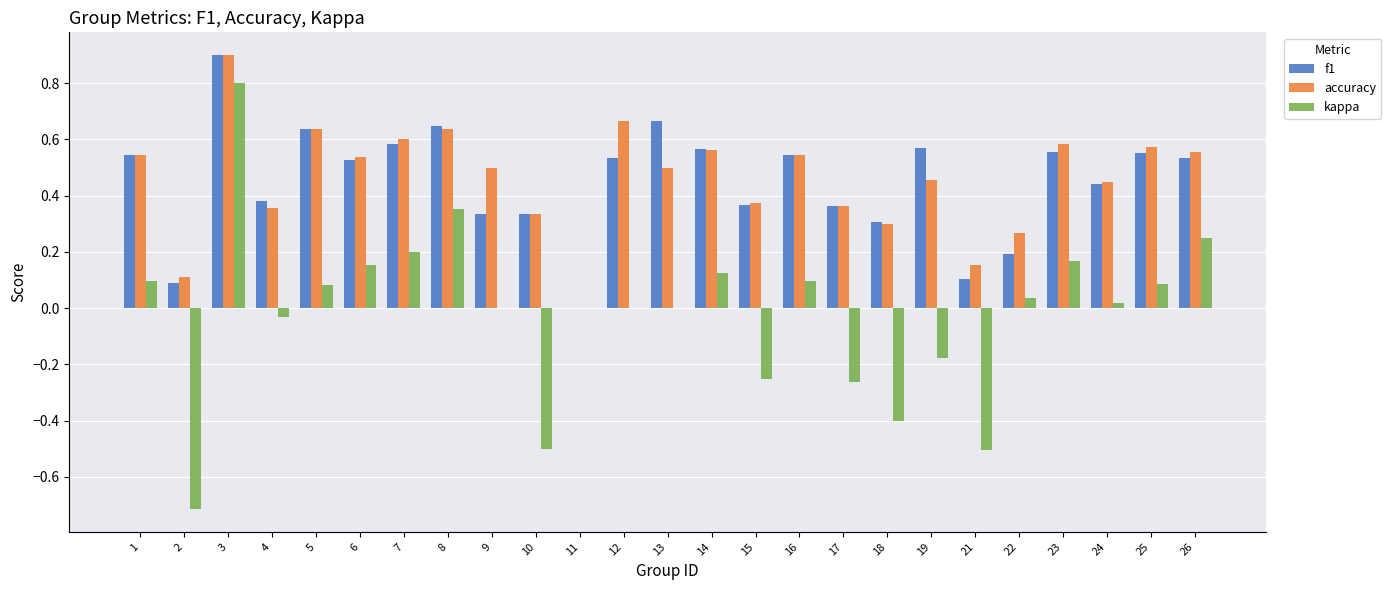

True or false: kappa has a value of -0.4 at 18.

True